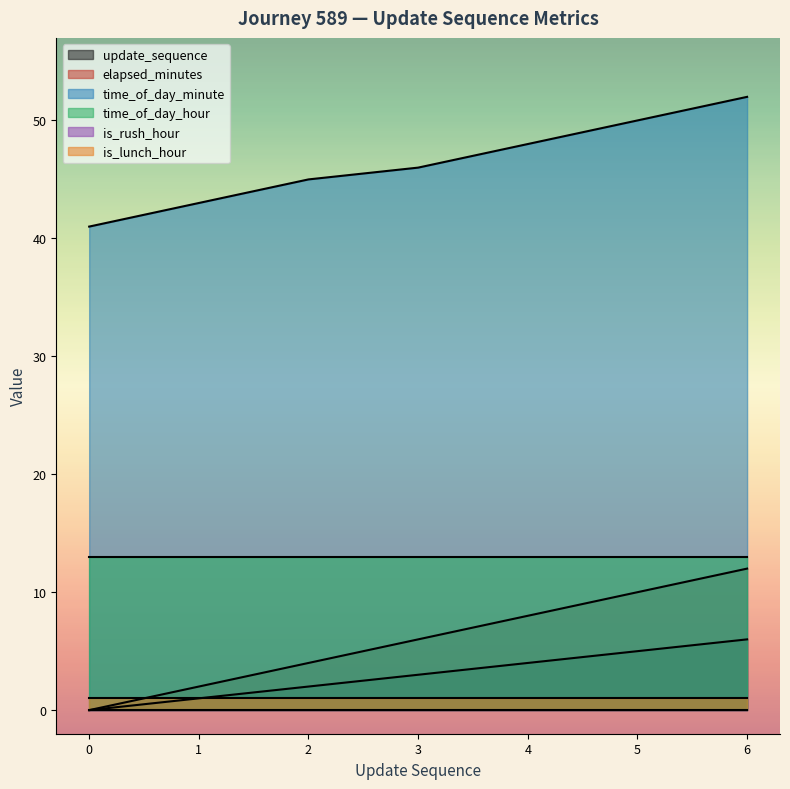

Does the chart display data point markers on the line(s)?

No